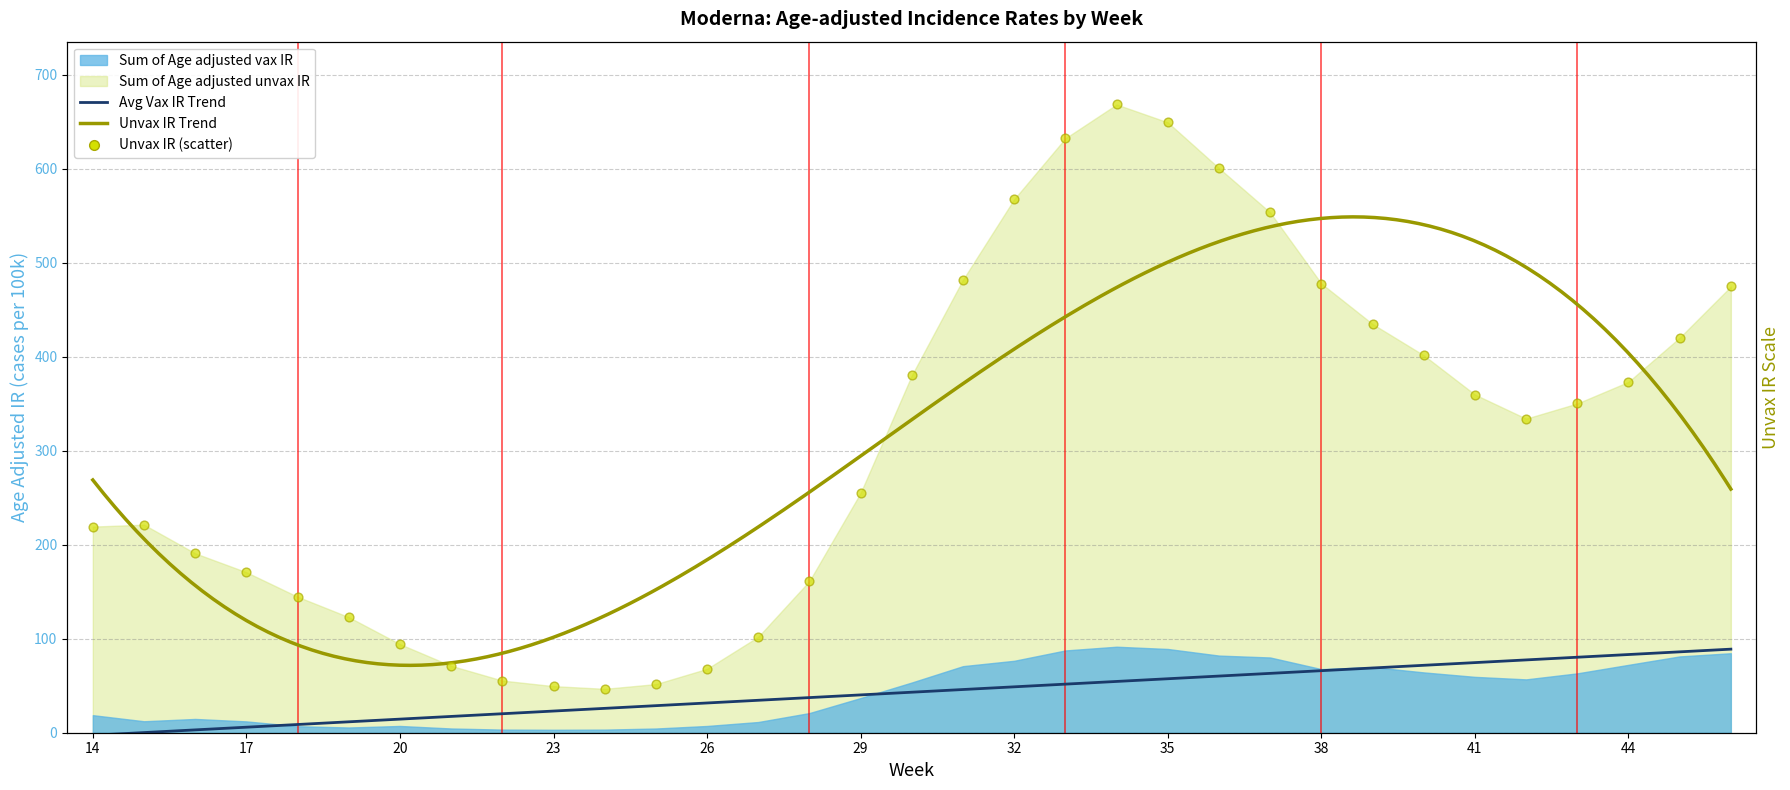

Which has a higher value, 36 or 24?

36